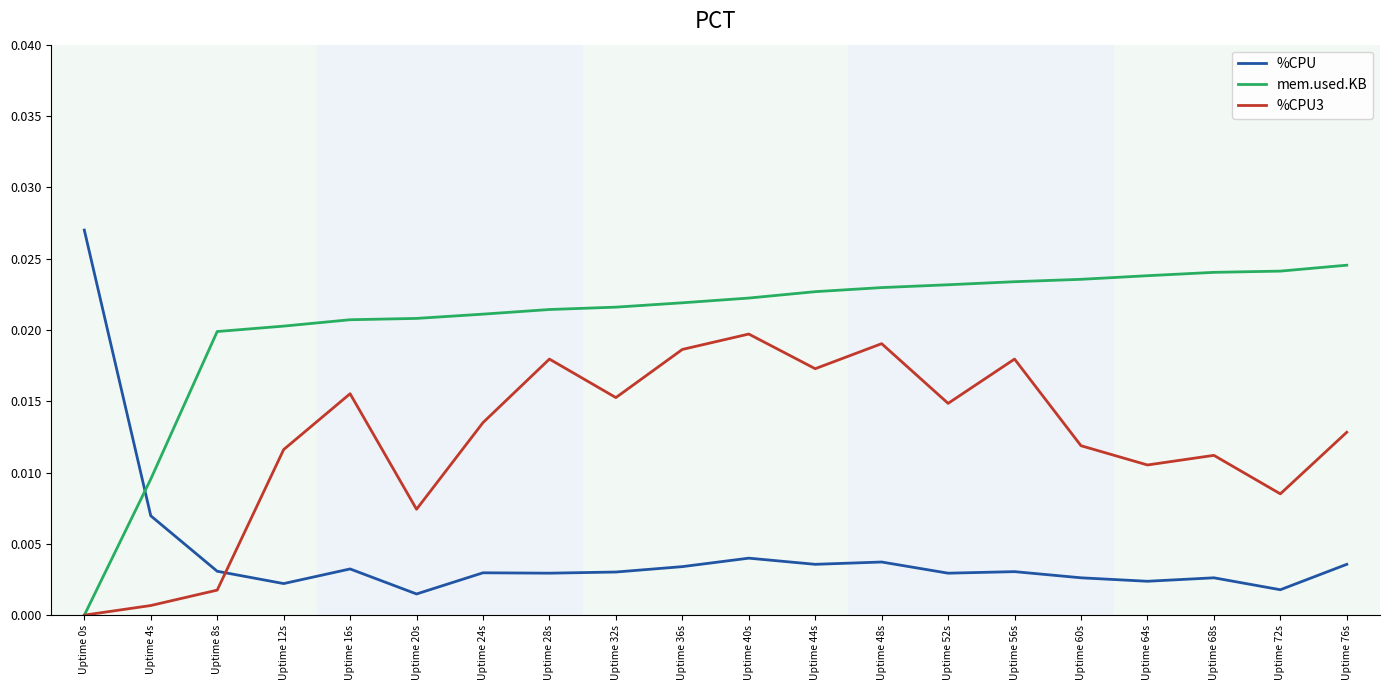

The value of %CPU3 at Uptime 12s is 0.0. True or false?

True